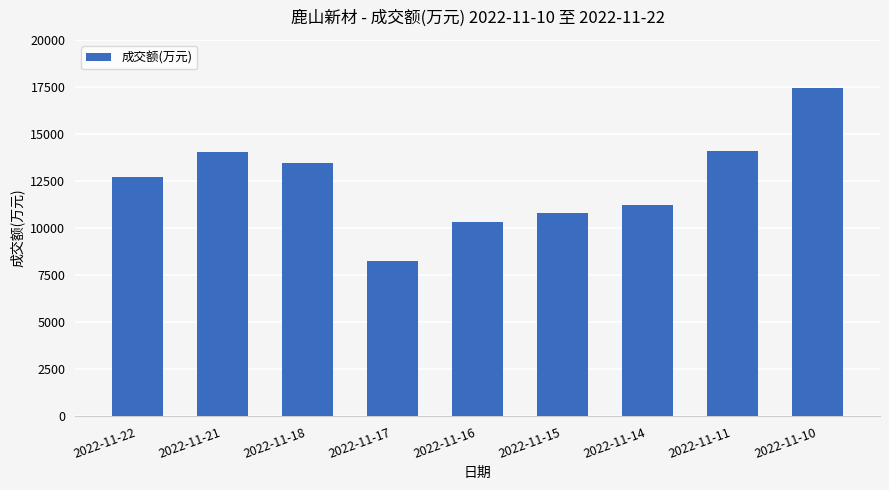

True or false: the data shows 19390 at 2022-11-14.

False